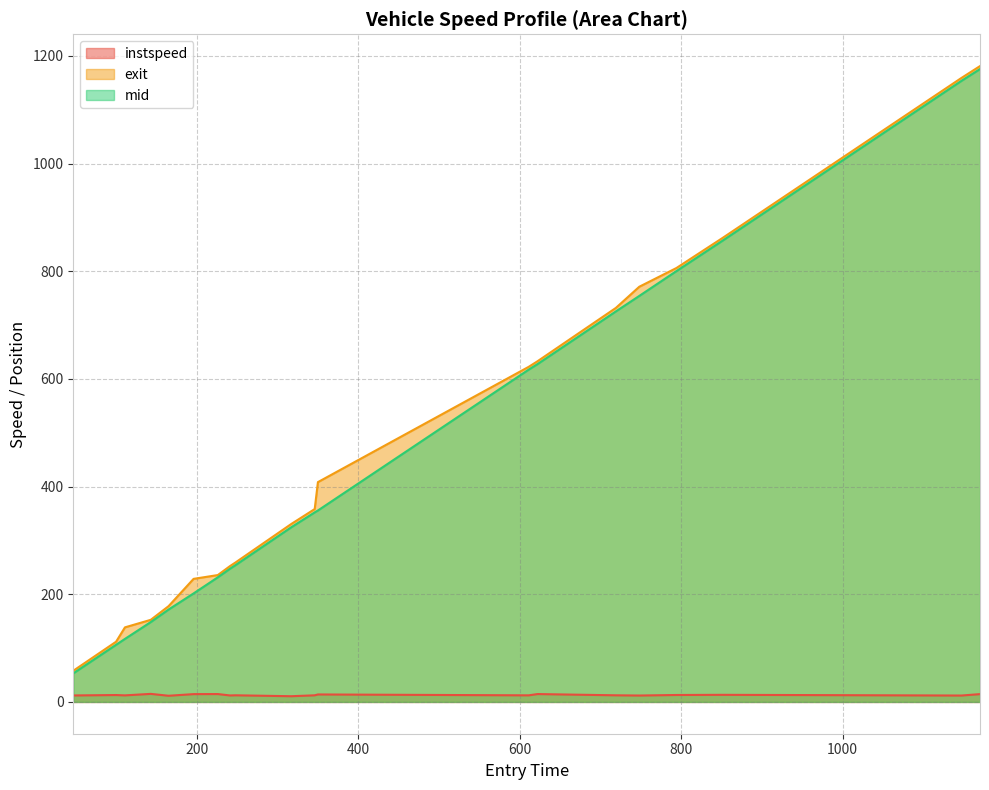

The mid series shows 1153.5 at 1147. True or false?

True